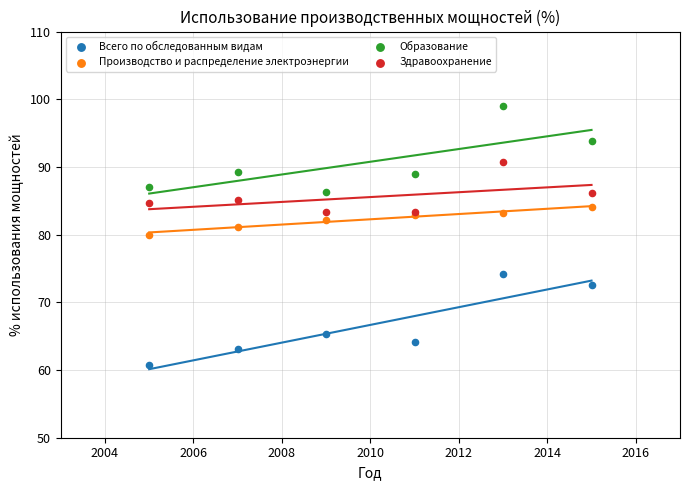

What are all the series names shown in the legend?

Всего по обследованным видам, Производство и распределение электроэнергии, Образование, Здравоохранение